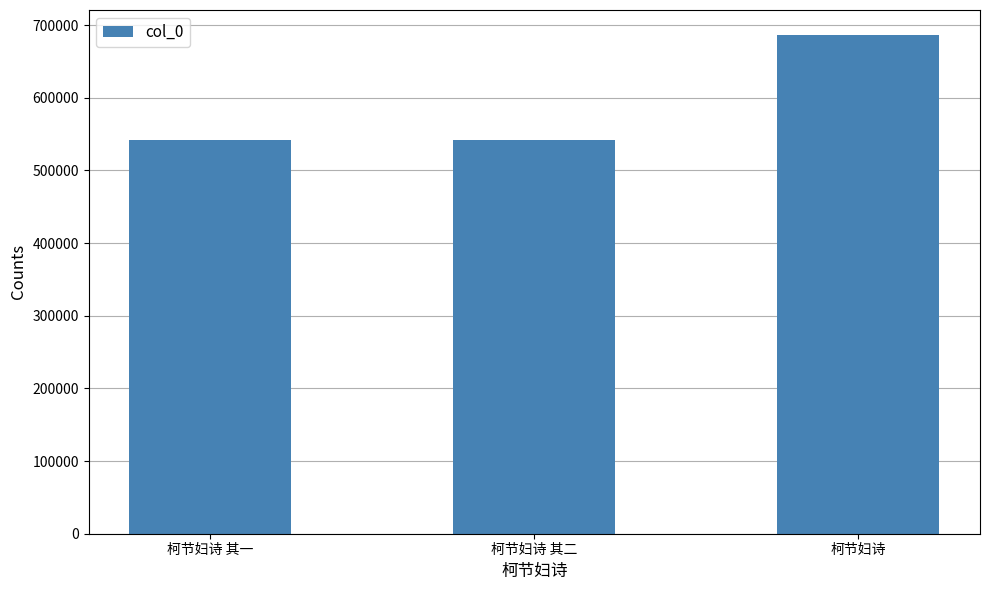

What is the ratio of the value at 柯节妇诗 其一 to the value at 柯节妇诗 其二?

1.0